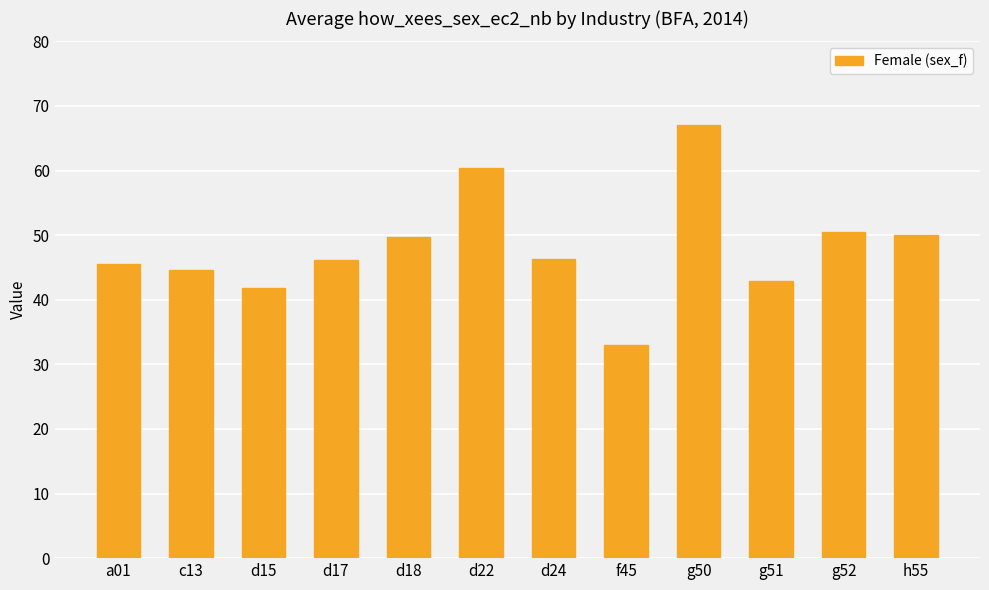

What is the label of the 2nd bar from the right?

g52